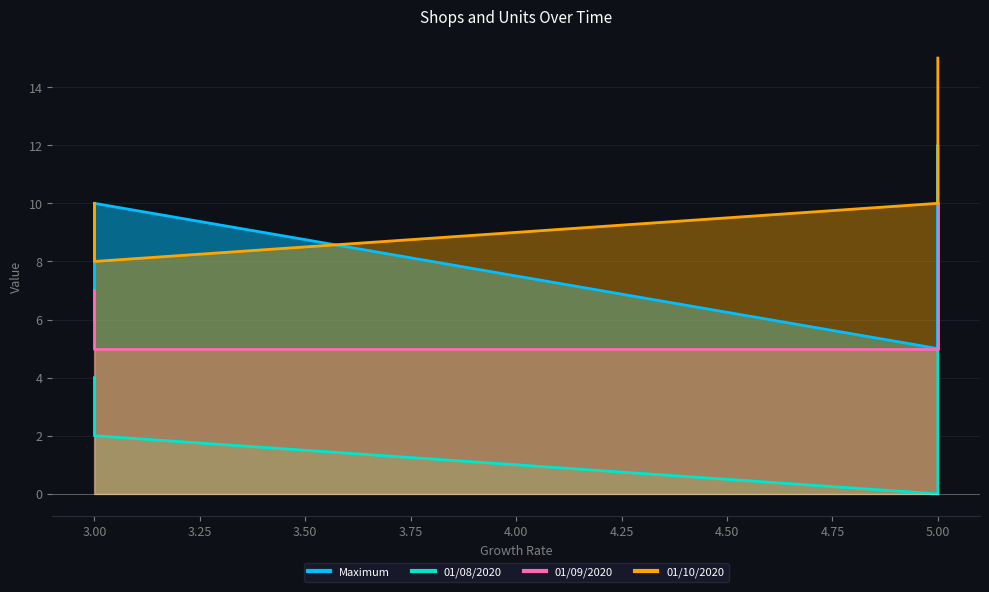

The value of 01/08/2020 at Z is 2. True or false?

False